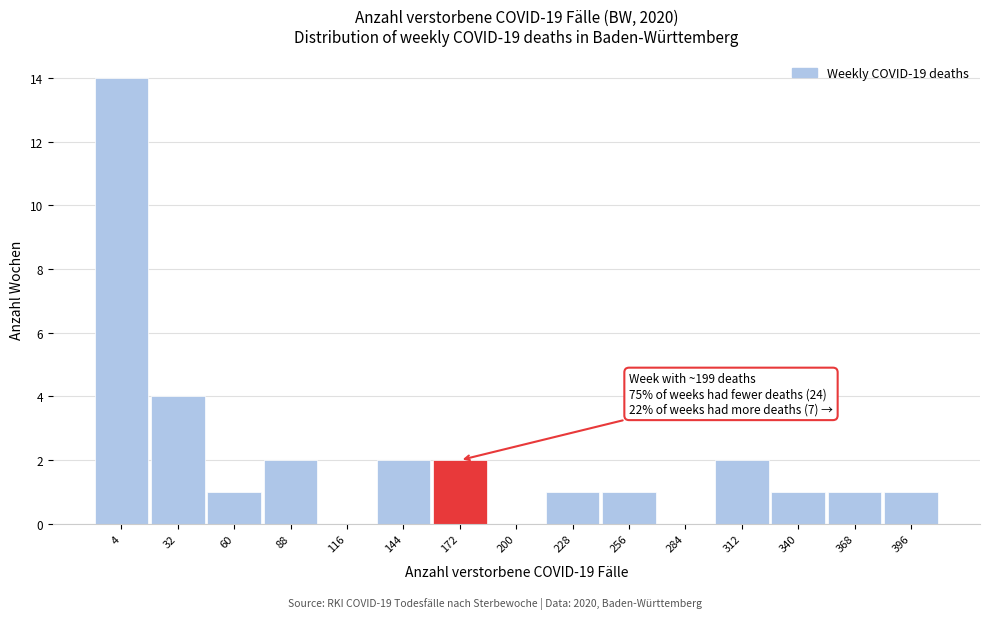

Reading right to left, transcribe all the data shown in this chart.

396=1	368=1	340=1	312=2	284=0	256=1	228=1	200=0	172=2	144=2	116=0	88=2	60=1	32=4	4=14